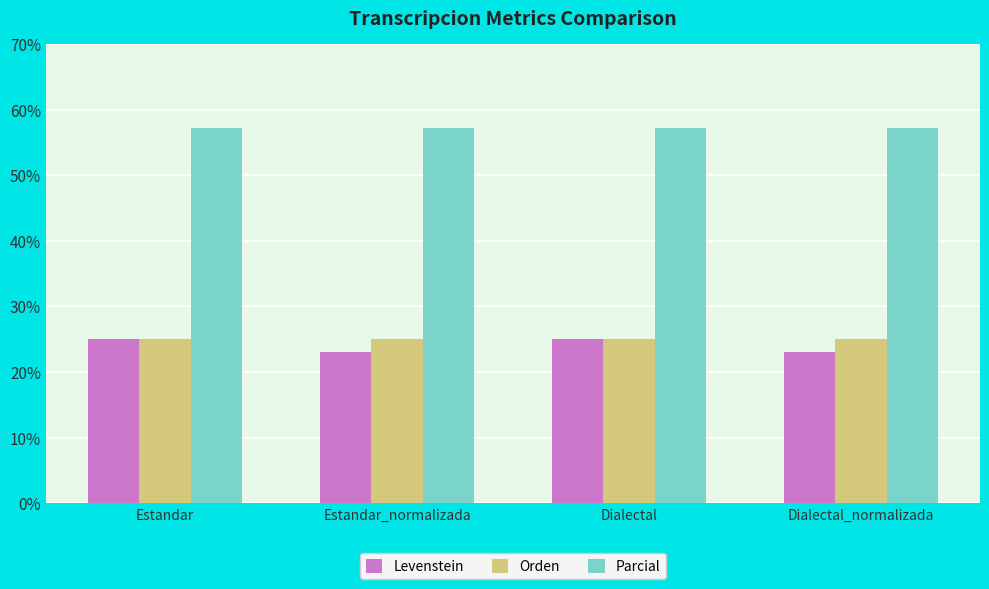

What are all the series names shown in the legend?

Levenstein, Orden, Parcial